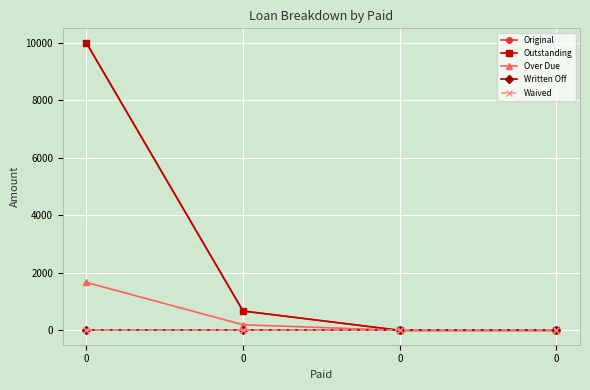

Reading left to right, what are all the values shown in this chart?

Original: 10000.0	672.1	0.0	0.0
Outstanding: 10000.0	672.1	0.0	0.0
Over Due: 1666.7	194.0	0.0	0.0
Written Off: 0.0	0.0	0.0	0.0
Waived: 0.0	0.0	0.0	0.0